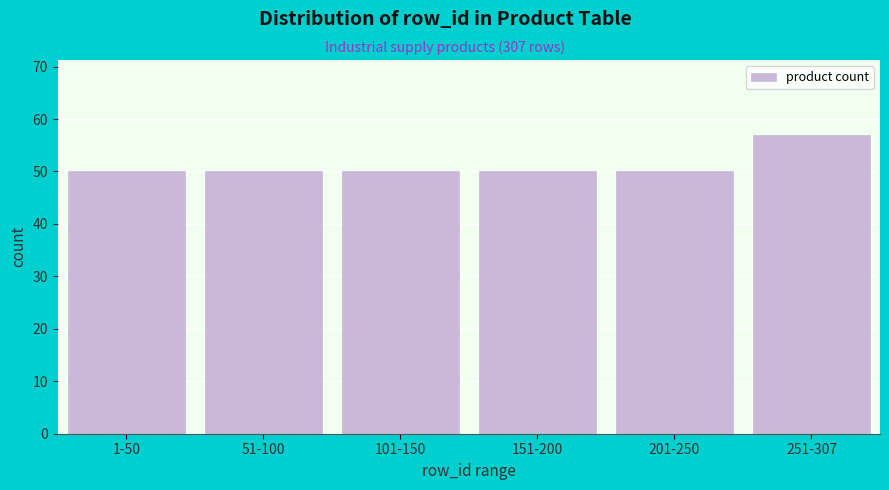

Reading left to right, list all the values displayed in this chart.

1-50=50	51-100=50	101-150=50	151-200=50	201-250=50	251-307=57